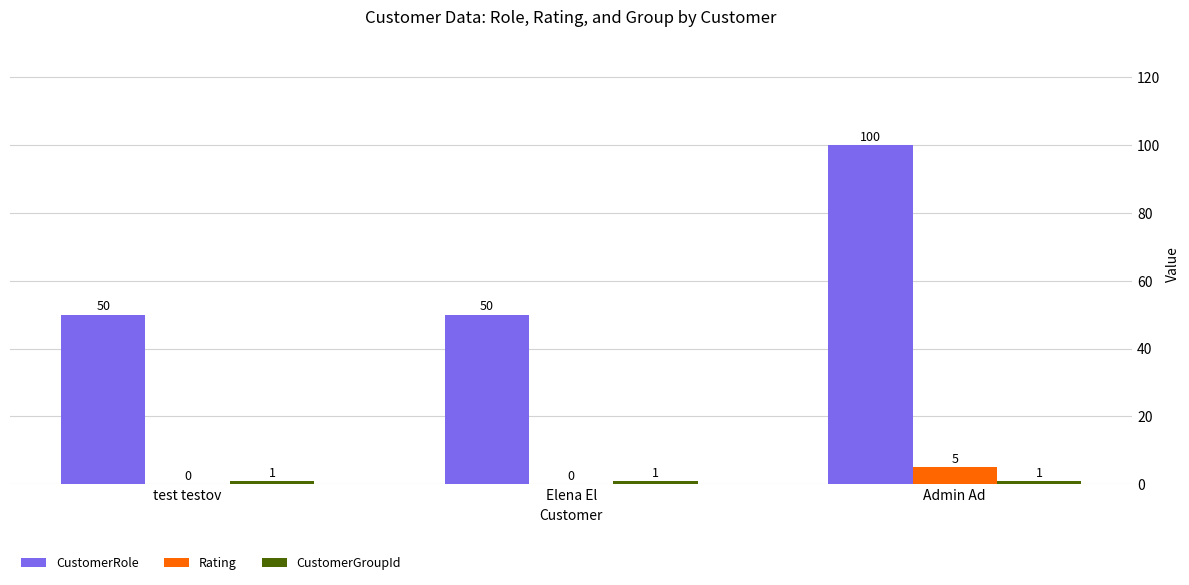

At which category is the sum across all series the highest?

Admin Ad